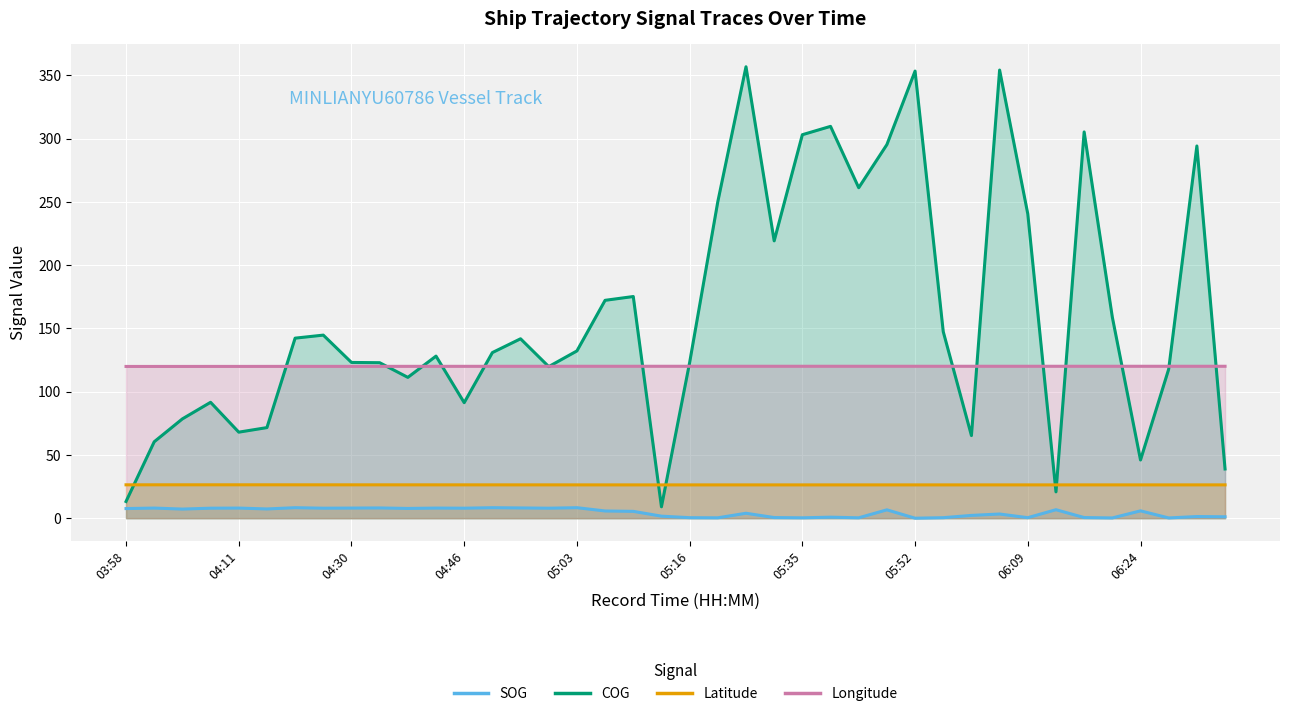

What is the maximum value for COG?

356.8